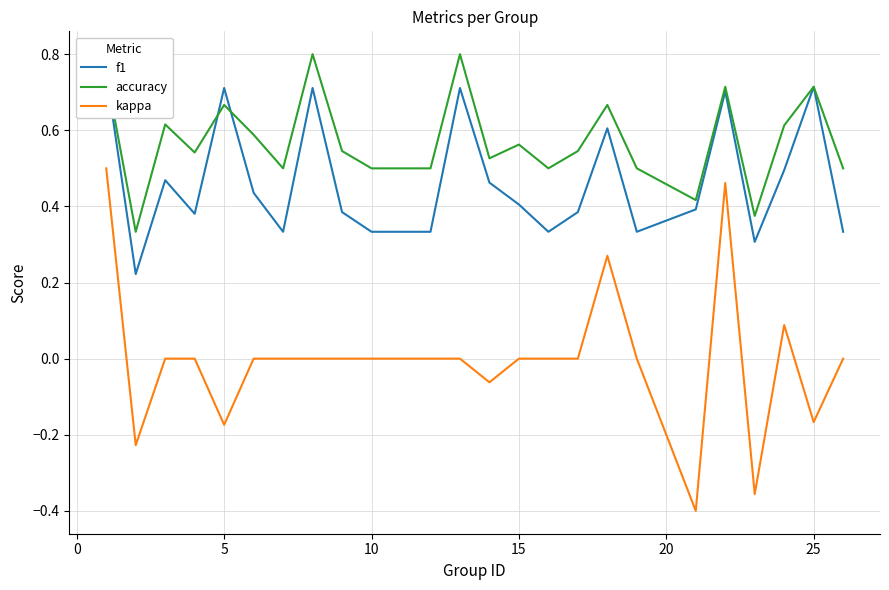

The value of kappa at 15 is 0.0. True or false?

True